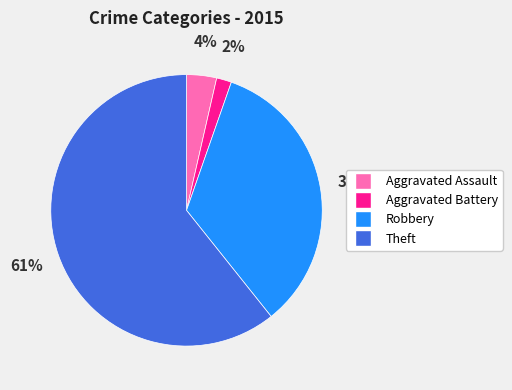

Is it true that Aggravated Assault is 17% of the pie?

False